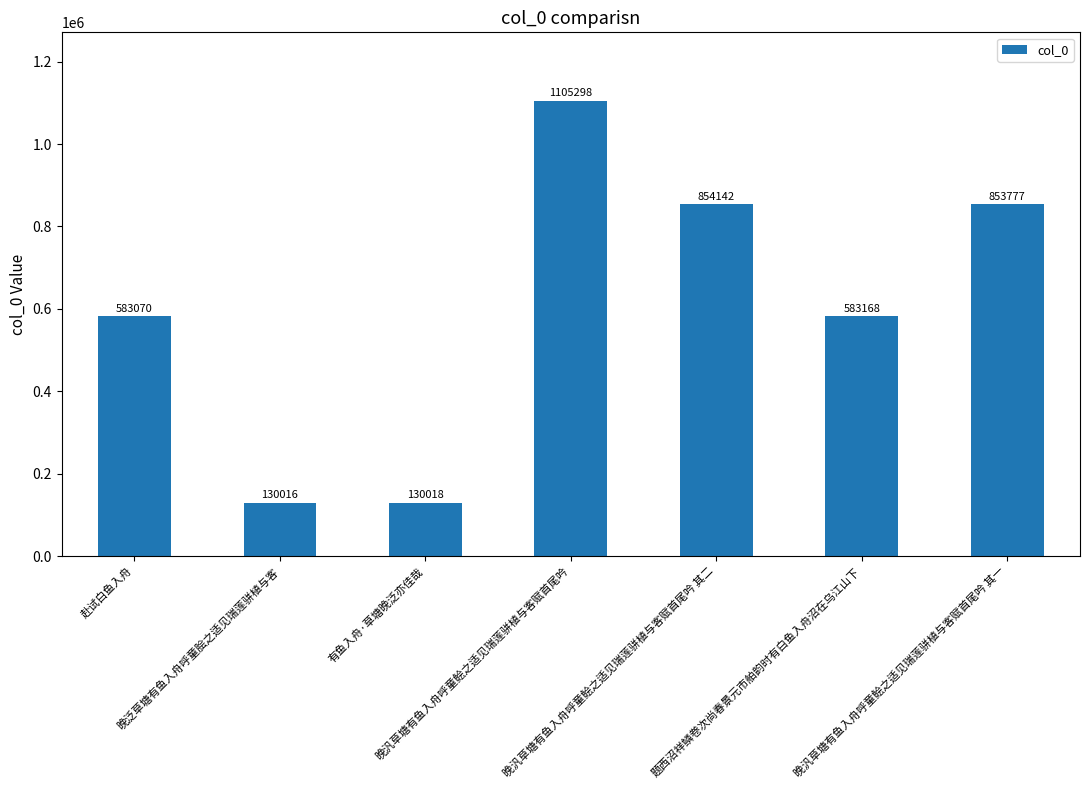

What is the value of the 2nd bar from the left?

130016